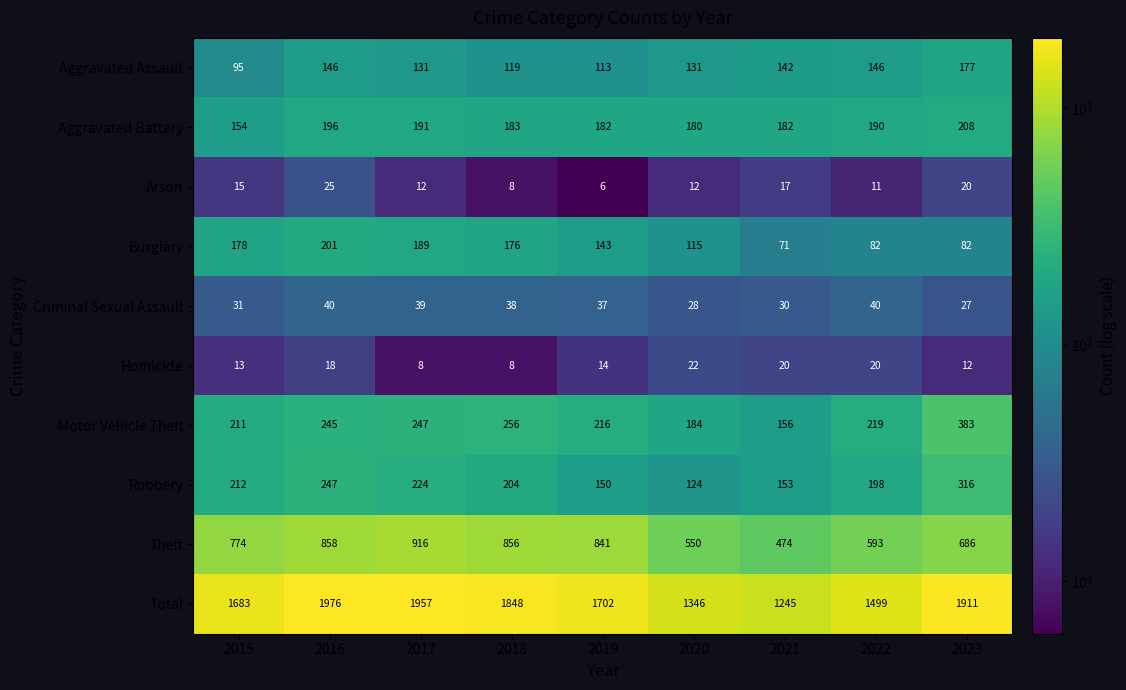

What is the difference between the highest and lowest values at 2018?

1840